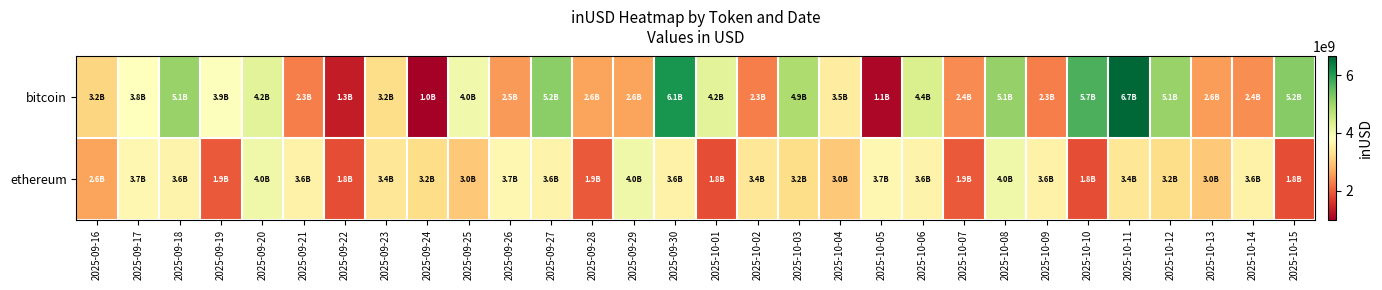

Reading right to left, extract all data points from this chart.

bitcoin: 2025-10-15=5231625806.3	2025-10-14=2411263151.6	2025-10-13=2550471126.4	2025-10-12=5064134632.9	2025-10-11=6650871995.1	2025-10-10=5709888733.6	2025-10-09=2274778524.5	2025-10-08=5084254842.6	2025-10-07=2392849710.1	2025-10-06=4369546920.4	2025-10-05=1092139183.3	2025-10-04=3491169697.0	2025-10-03=4858556446.8	2025-10-02=2285470317.2	2025-10-01=4233961819.2	2025-09-30=6098562010.1	2025-09-29=2606233801.8	2025-09-28=2604555702.3	2025-09-27=5171701626.0	2025-09-26=2535794334.5	2025-09-25=4026237916.5	2025-09-24=988484625.8	2025-09-23=3228845068.6	2025-09-22=1328690326.1	2025-09-21=2293254976.6	2025-09-20=4239651207.5	2025-09-19=3857290496.8	2025-09-18=5074295597.4	2025-09-17=3798457326.9	2025-09-16=3153541696.2
ethereum: 2025-10-15=1838696014.2	2025-10-14=3594035484.6	2025-10-13=2995822776.4	2025-10-12=3237514602.9	2025-10-11=3385992453.9	2025-10-10=1838696014.2	2025-10-09=3594035484.6	2025-10-08=4046480263.7	2025-10-07=1942053069.5	2025-10-06=3611748608.2	2025-10-05=3672487737.5	2025-10-04=2995822776.4	2025-10-03=3237514602.9	2025-10-02=3385992453.9	2025-10-01=1838696014.2	2025-09-30=3594035484.6	2025-09-29=4046480263.7	2025-09-28=1942053069.5	2025-09-27=3611748608.2	2025-09-26=3672487737.5	2025-09-25=2995822776.4	2025-09-24=3237514602.9	2025-09-23=3385992453.9	2025-09-22=1838696014.2	2025-09-21=3594035484.6	2025-09-20=4046480263.7	2025-09-19=1942053069.5	2025-09-18=3611748608.2	2025-09-17=3672487737.5	2025-09-16=2607933026.2